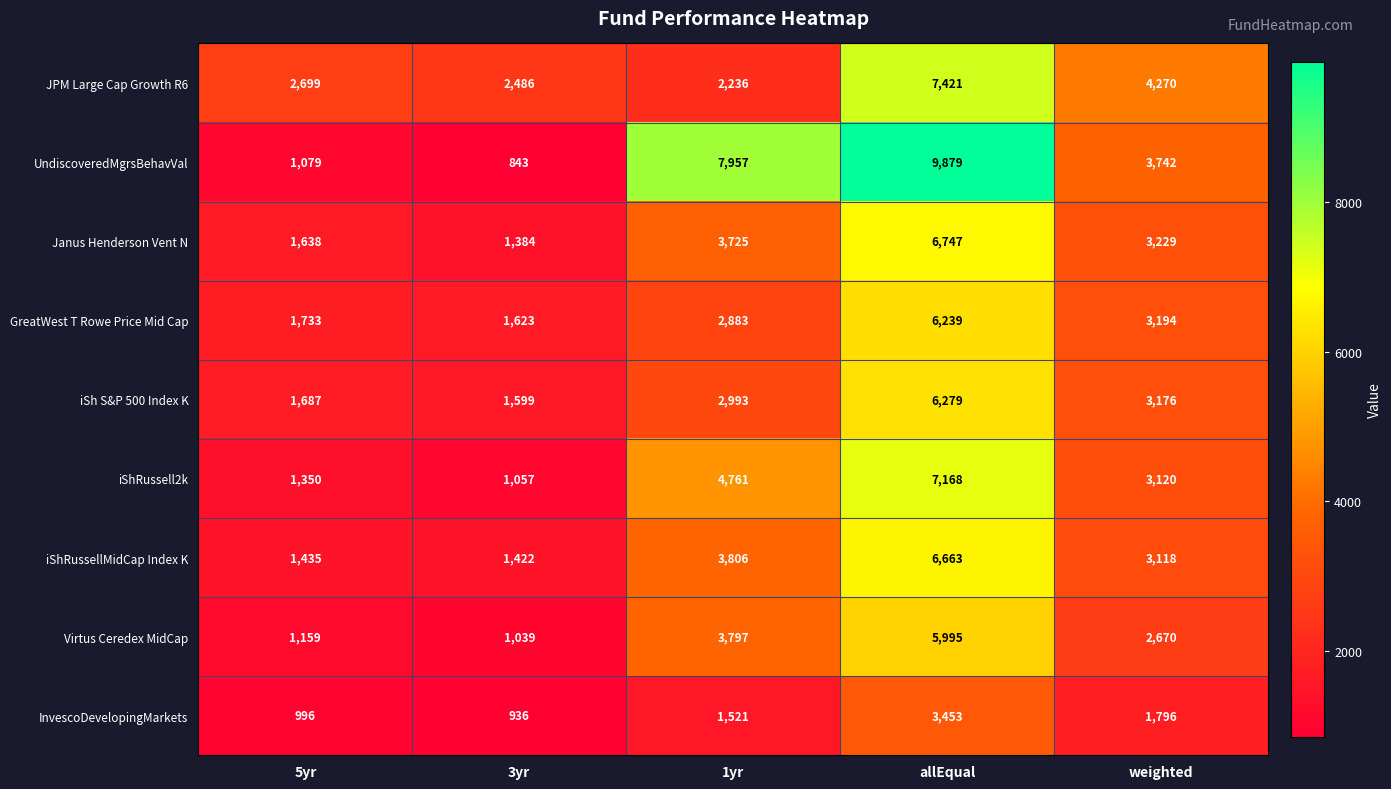

What value does the iShRussellMidCap Index K series have at 1yr?

3806